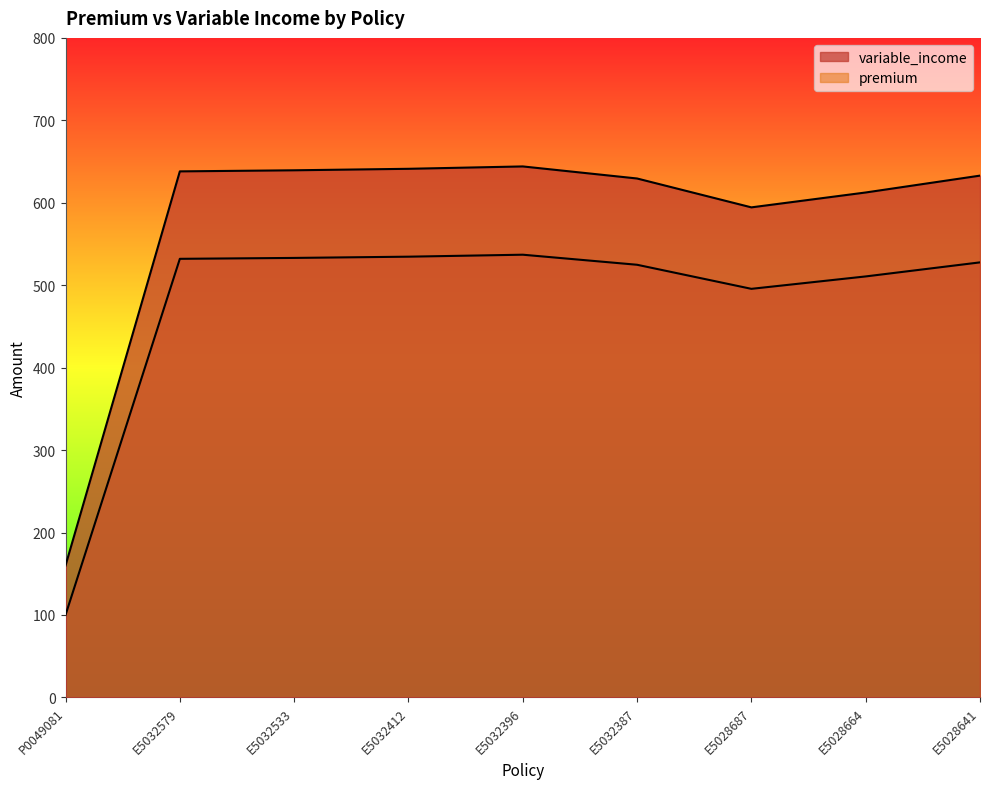

True or false: variable_income has a value of 160.0 at P0049081.

True